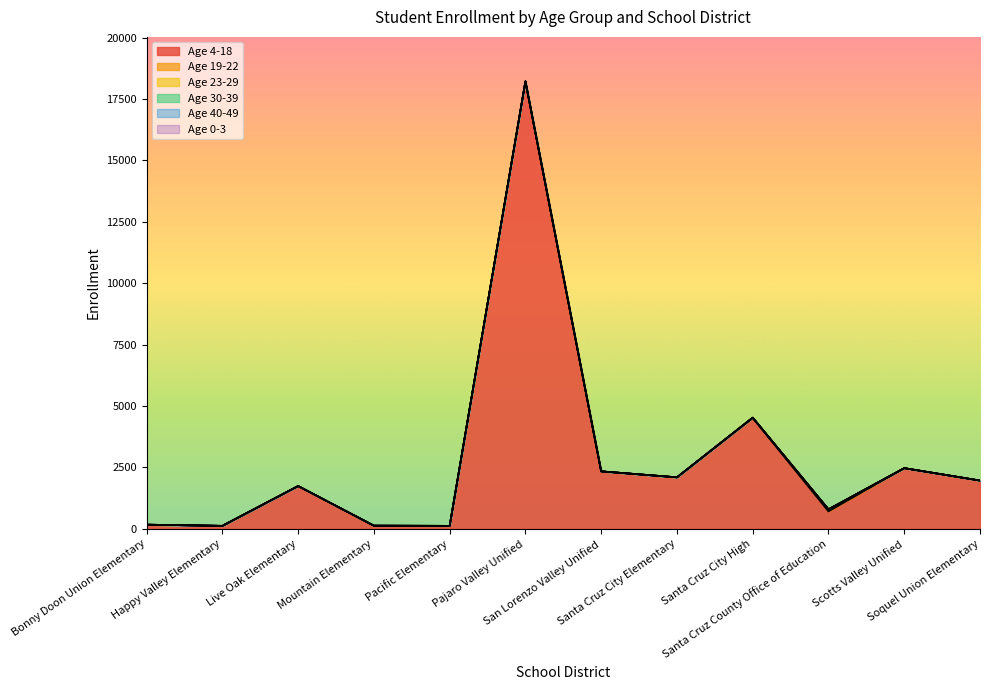

Which has a higher value, San Lorenzo Valley Unified or Scotts Valley Unified?

Scotts Valley Unified